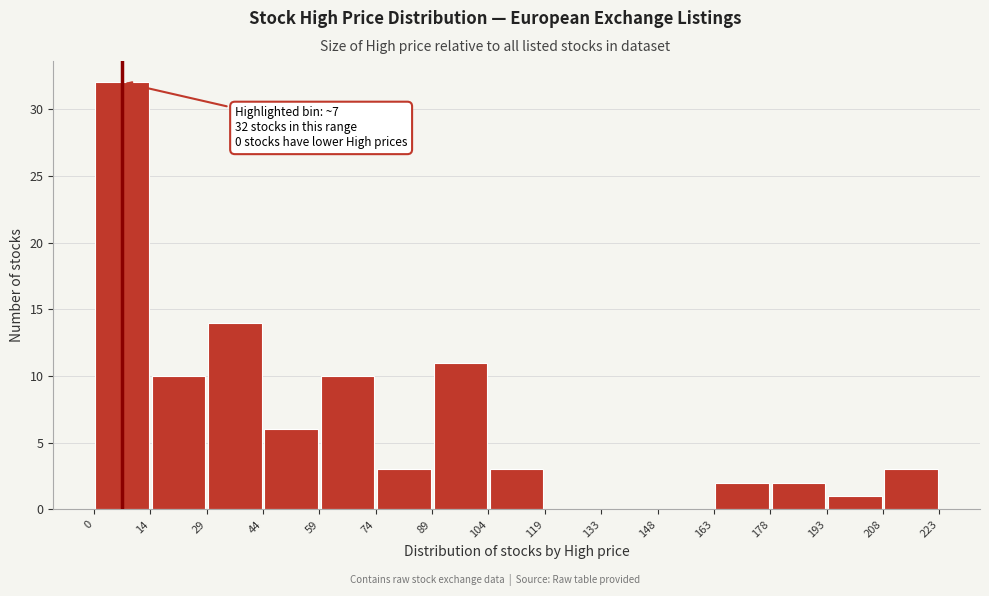

Over which range of the x-axis is the bar tallest?

0 to 14